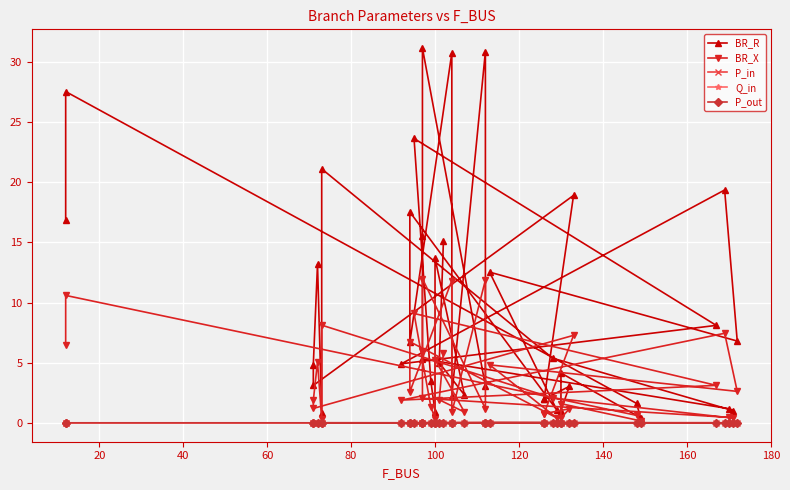

Is the value of Q_in at 34 greater than the value of BR_R at 20?

No